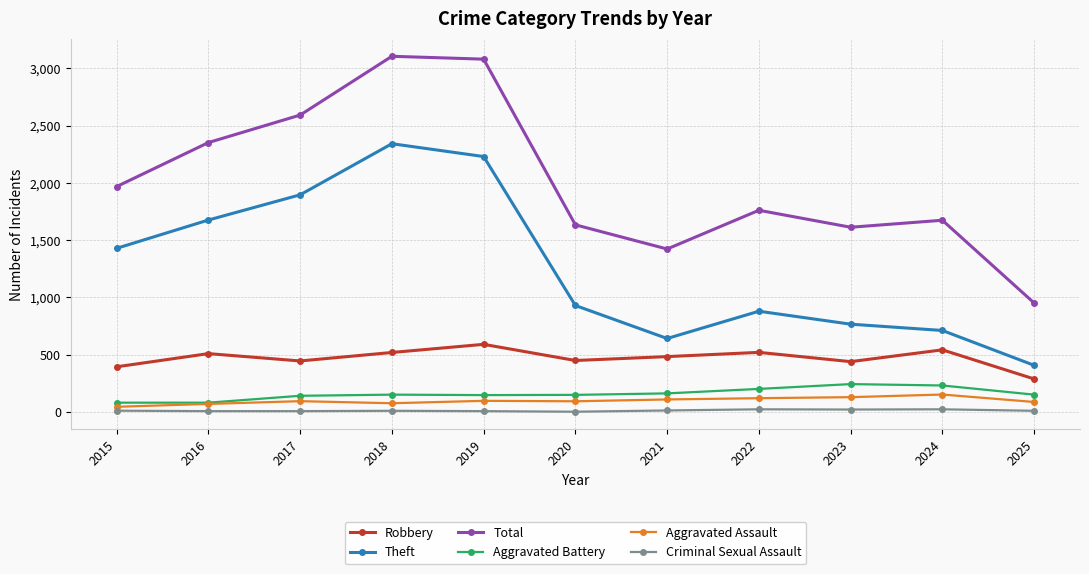

Is the value of Aggravated Assault at 2019 greater than the value of Theft at 2023?

No